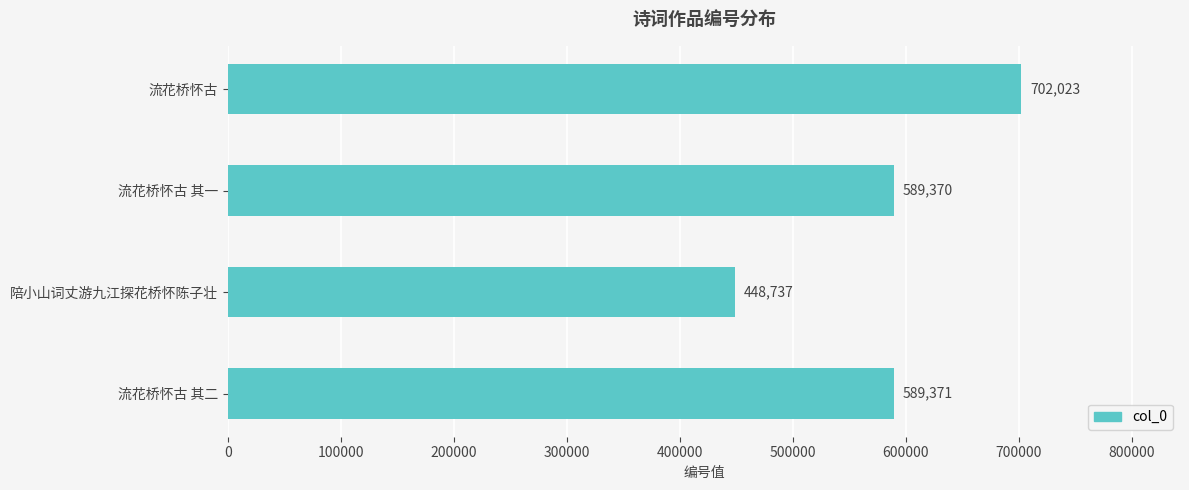

Are the bars grouped side by side (vs. stacked)?

No